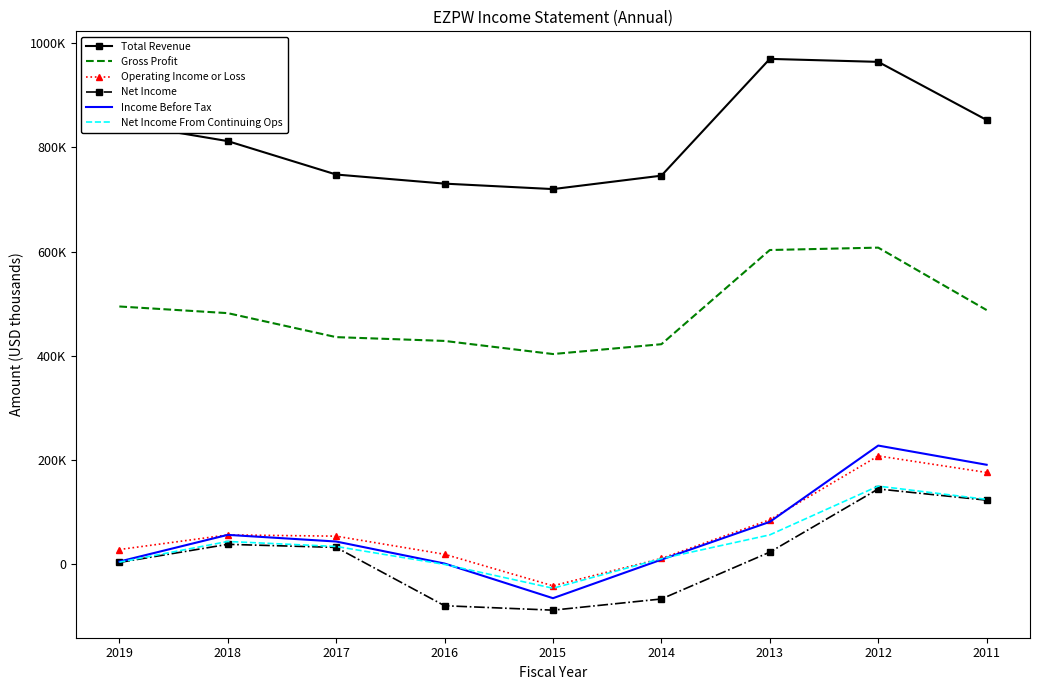

How many negative values does the Net Income From Continuing Ops series have?

2